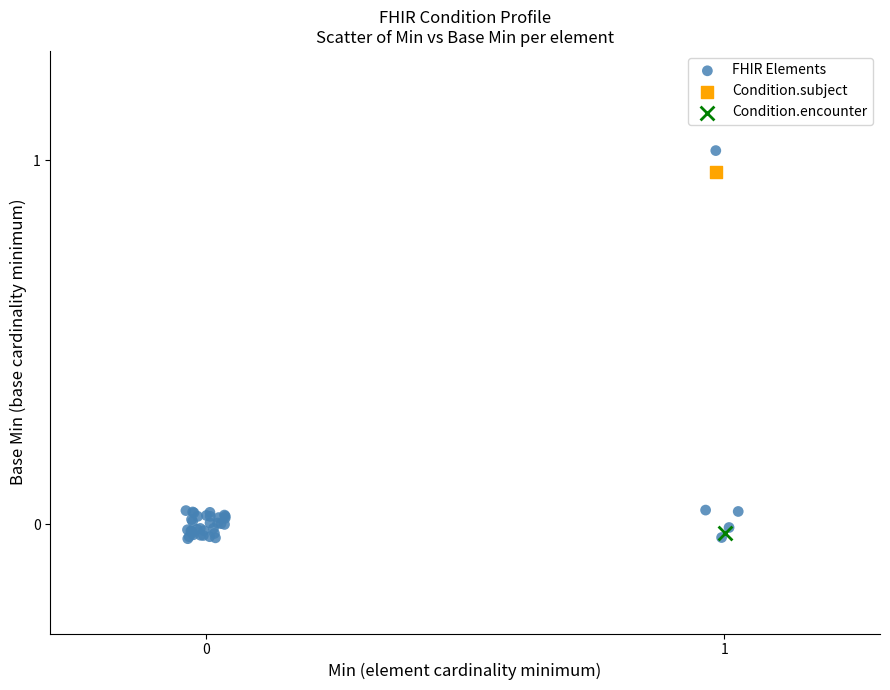

What are all the series names shown in the legend?

FHIR Elements, Condition.subject, Condition.encounter